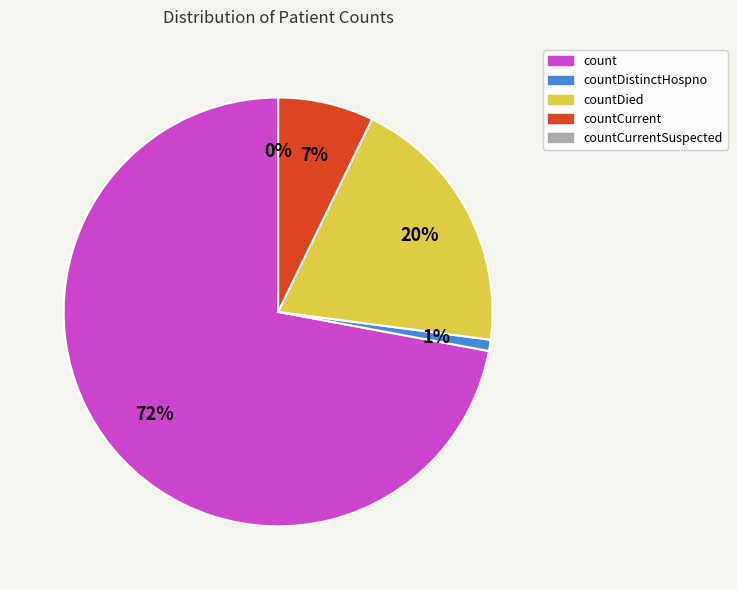

What is the ratio of the value at countCurrent to the value at count?

0.1